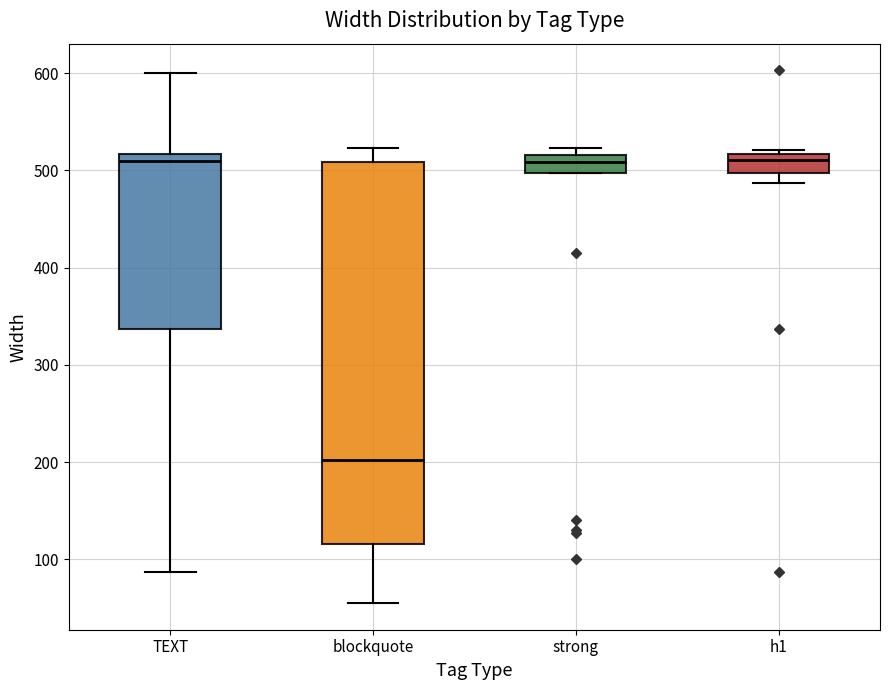

Where is the lower edge of the box for h1 on the y-axis? The values are not printed on the chart, so give them approximately, as read against the axis.

500